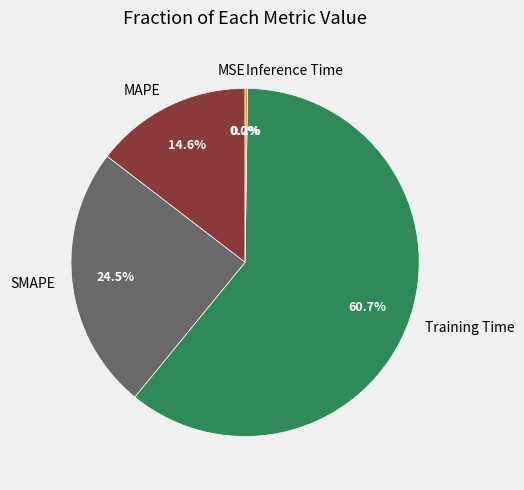

Does MAPE represent more than half of the total?

No